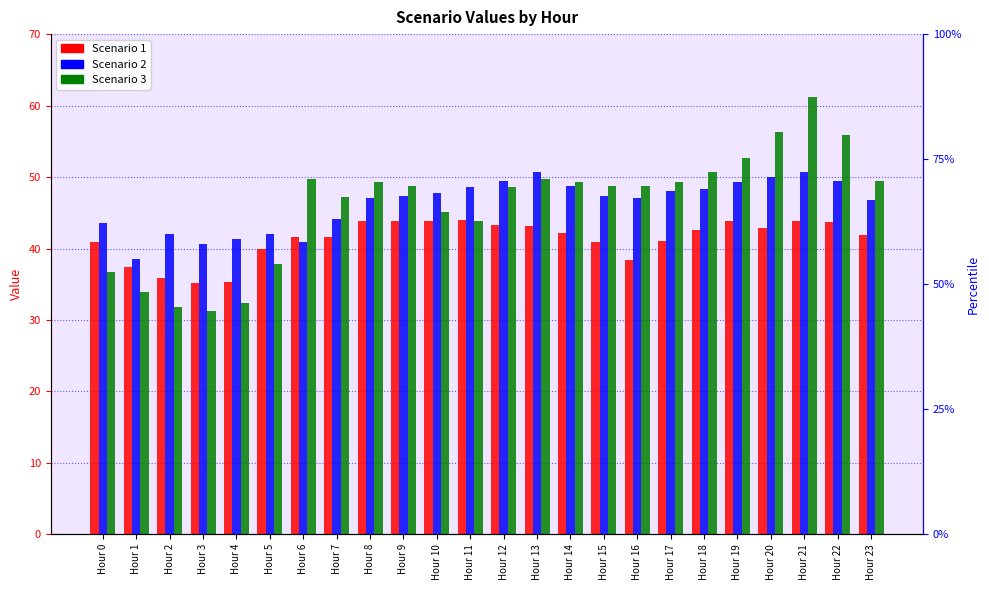

Which series has the largest total across all categories?

Scenario 2